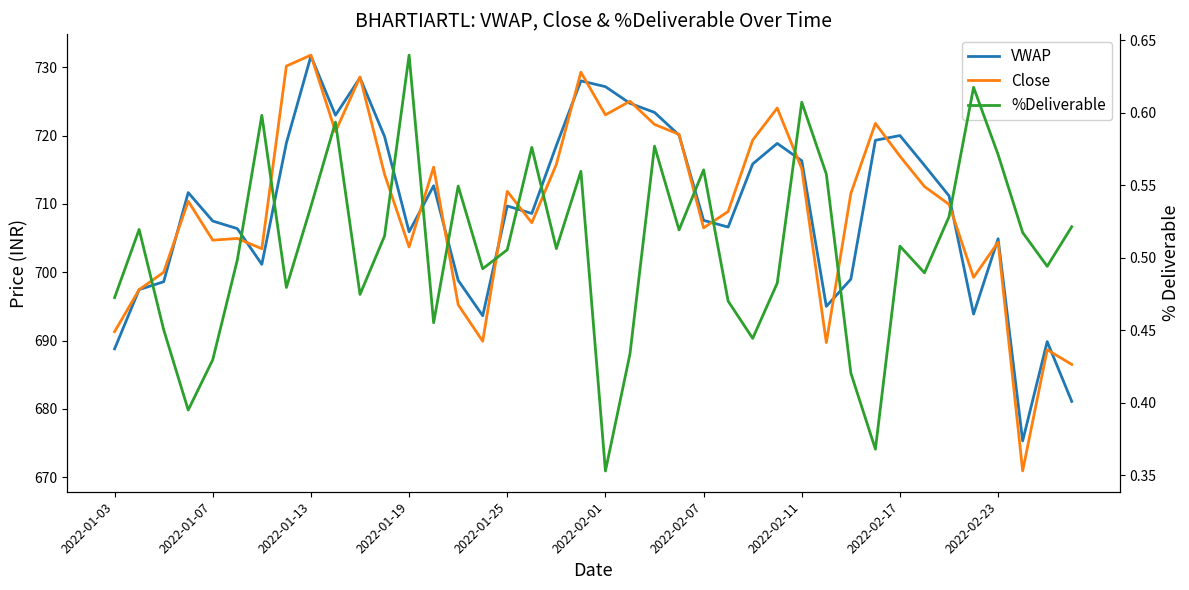

Count the %Deliverable values in the range 0 to 1.

40